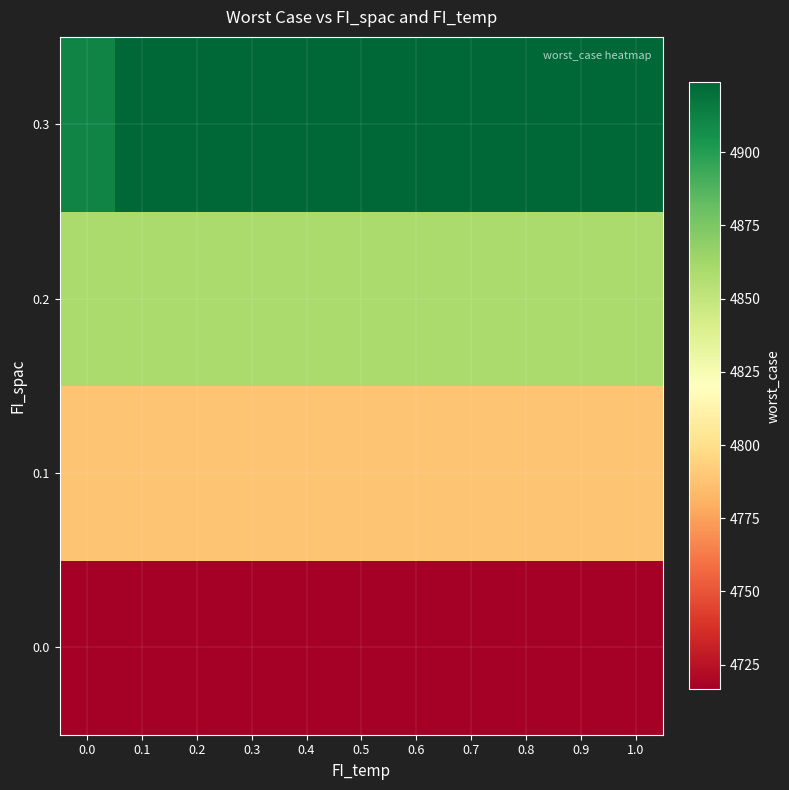

Reading left to right, extract all data points from this chart.

0.0: 0.0=4716.5	0.1=4716.5	0.2=4716.5	0.3=4716.5	0.4=4716.5	0.5=4716.5	0.6=4716.5	0.7=4716.5	0.8=4716.5	0.9=4716.5	1.0=4716.5
0.1: 0.0=4788.6	0.1=4788.6	0.2=4788.6	0.3=4788.6	0.4=4788.6	0.5=4788.6	0.6=4788.6	0.7=4788.6	0.8=4788.6	0.9=4788.6	1.0=4788.6
0.2: 0.0=4859.9	0.1=4859.9	0.2=4859.9	0.3=4859.9	0.4=4859.9	0.5=4859.9	0.6=4859.9	0.7=4859.9	0.8=4859.9	0.9=4859.9	1.0=4859.9
0.3: 0.0=4911.5	0.1=4924.0	0.2=4924.0	0.3=4924.0	0.4=4924.0	0.5=4924.0	0.6=4924.0	0.7=4924.0	0.8=4924.0	0.9=4924.0	1.0=4924.0